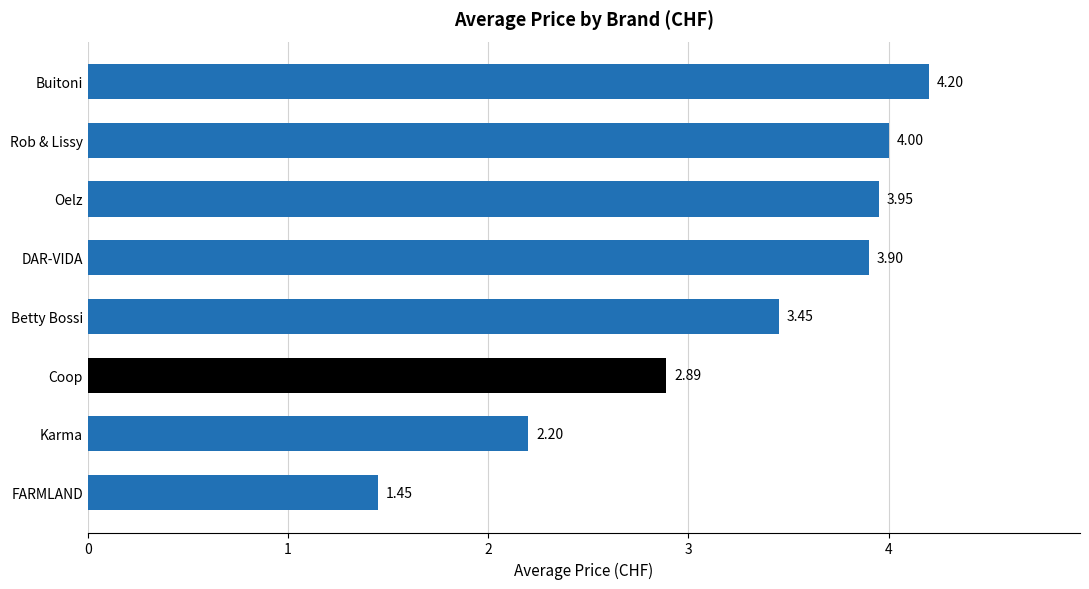

What is the sum of the values at Betty Bossi and FARMLAND?

4.9